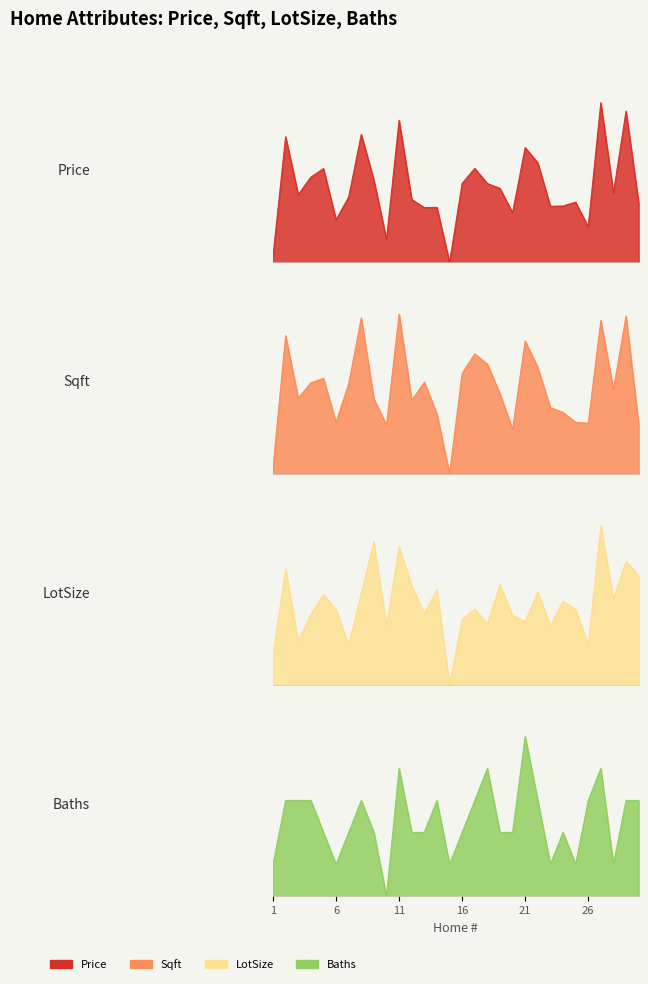

Reading left to right, list all the values displayed in this chart.

Price: 0.0	0.8	0.4	0.5	0.6	0.3	0.4	0.8	0.5	0.1	0.9	0.4	0.3	0.3	0.0	0.5	0.6	0.5	0.5	0.3	0.7	0.6	0.4	0.4	0.4	0.2	1.0	0.4	0.9	0.4
Sqft: 0.0	0.9	0.5	0.6	0.6	0.3	0.6	1.0	0.5	0.3	1.0	0.5	0.6	0.4	0.0	0.6	0.8	0.7	0.5	0.3	0.8	0.7	0.4	0.4	0.3	0.3	1.0	0.5	1.0	0.3
LotSize: 0.2	0.7	0.3	0.4	0.6	0.5	0.3	0.6	0.9	0.4	0.9	0.6	0.4	0.6	0.0	0.4	0.5	0.4	0.6	0.4	0.4	0.6	0.4	0.5	0.5	0.3	1.0	0.5	0.8	0.7
Baths: 0.2	0.6	0.6	0.6	0.4	0.2	0.4	0.6	0.4	0.0	0.8	0.4	0.4	0.6	0.2	0.4	0.6	0.8	0.4	0.4	1.0	0.6	0.2	0.4	0.2	0.6	0.8	0.2	0.6	0.6